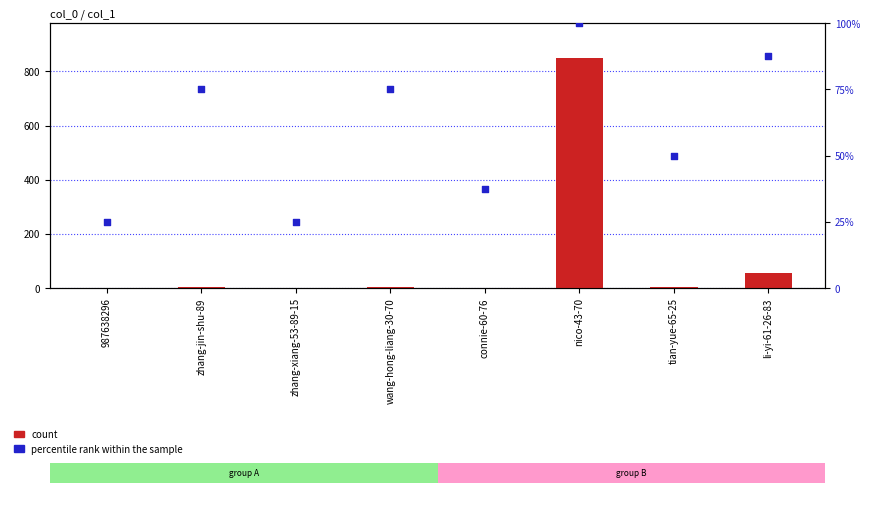

What are all the series names shown in the legend?

count, percentile rank within the sample